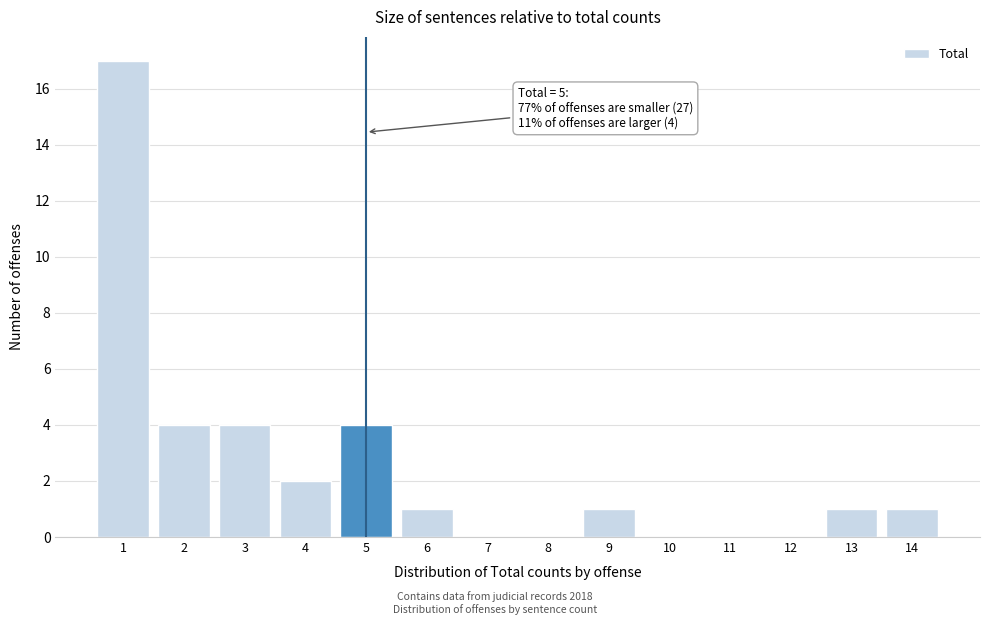

Reading left to right, what are all the values shown in this chart?

1=17	2=4	3=4	4=2	5=4	6=1	7=0	8=0	9=1	10=0	11=0	12=0	13=1	14=1